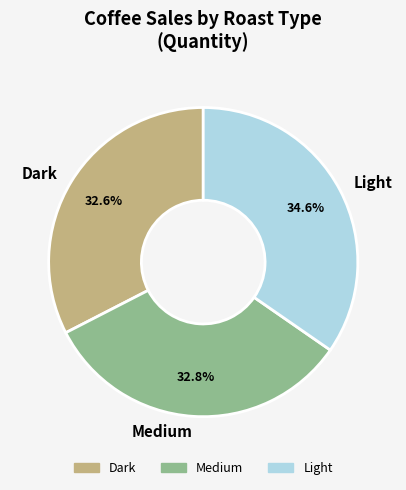

The Light slice represents 44% of the pie. True or false?

False